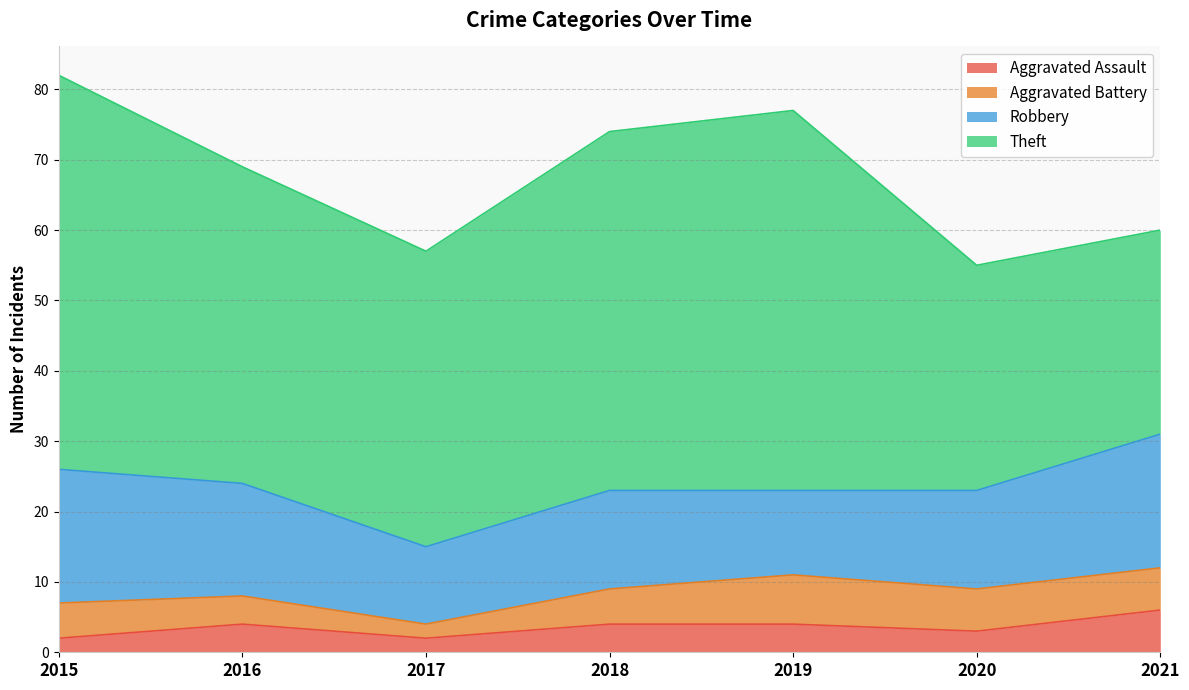

What is the total value across all series at 2019?

77